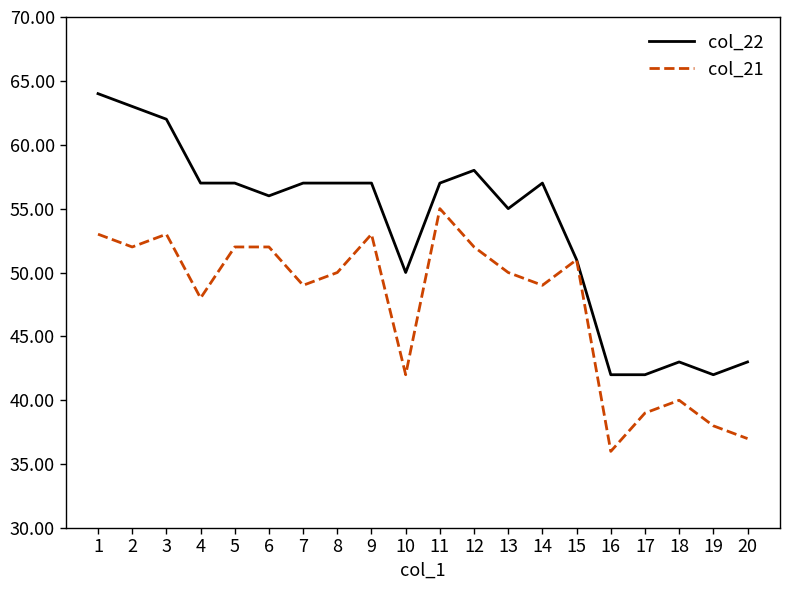

Which series has the largest range (max minus min)?

col_22